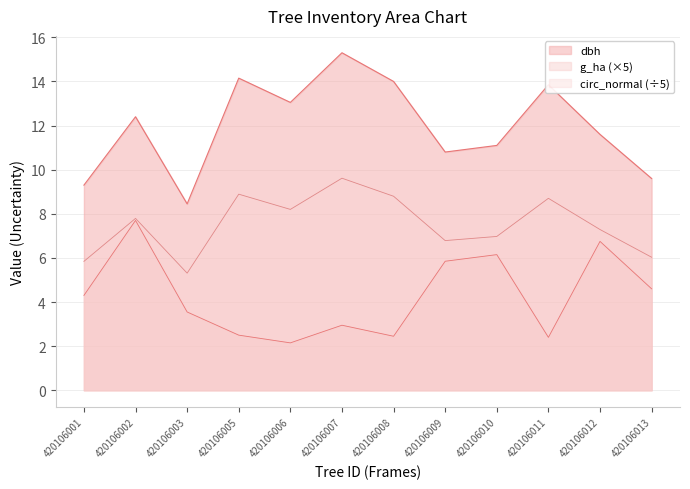

Between 420106002 and 420106008, which is larger?

420106008